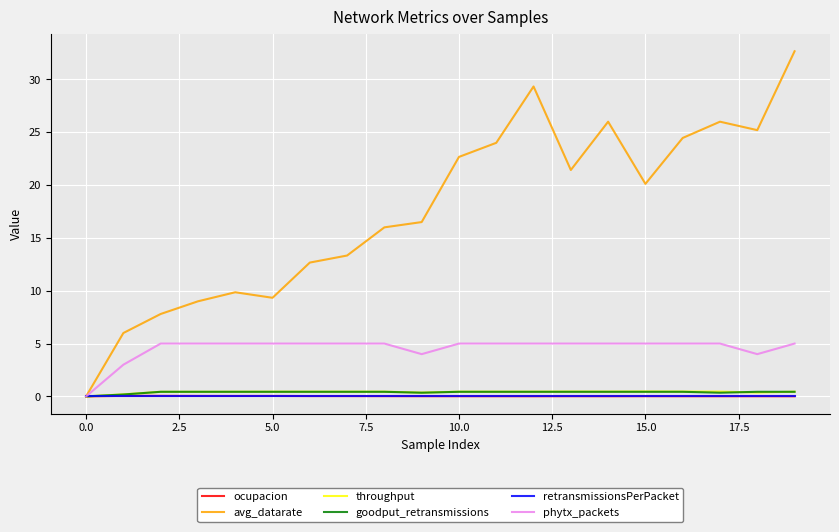

Which series has the largest range (max minus min)?

avg_datarate